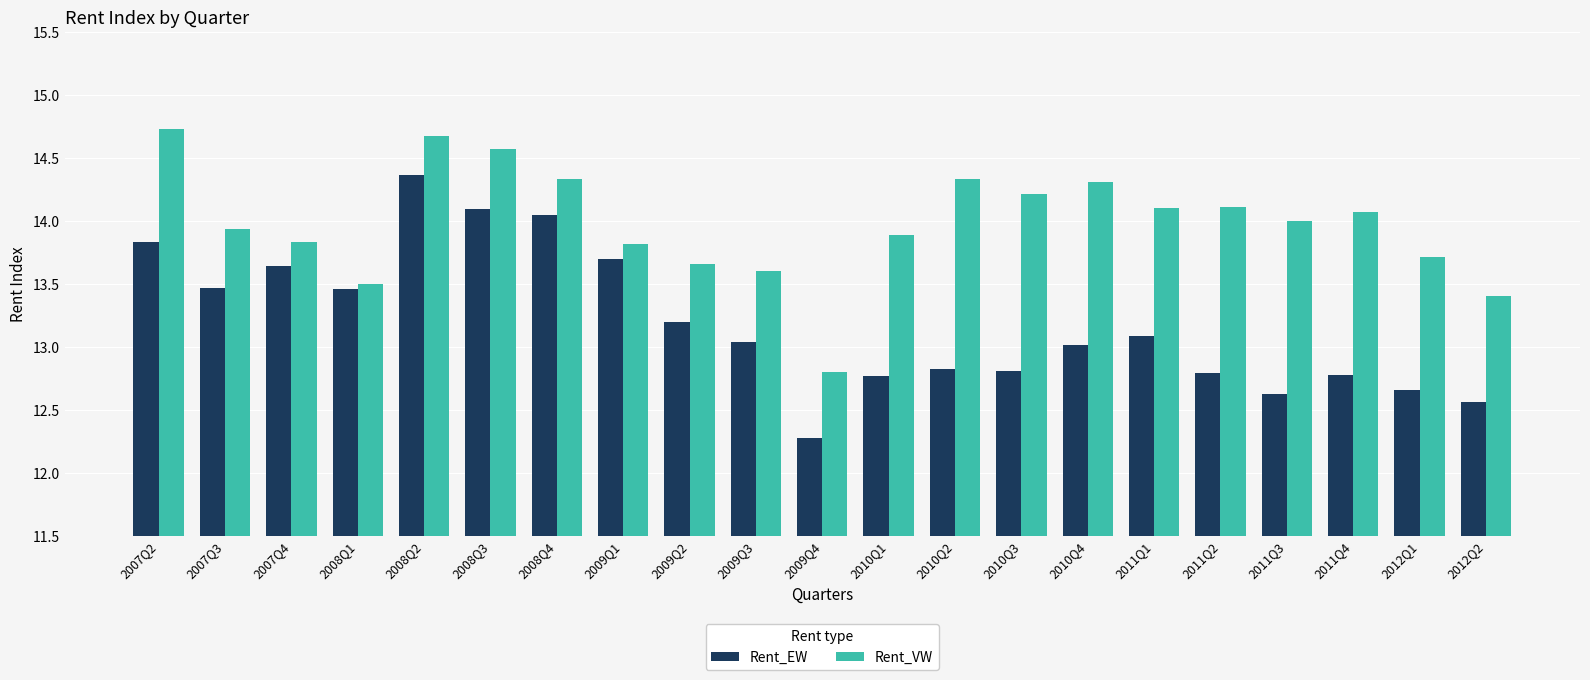

What is the difference between the second highest and second lowest values in the Rent_VW series?

1.3